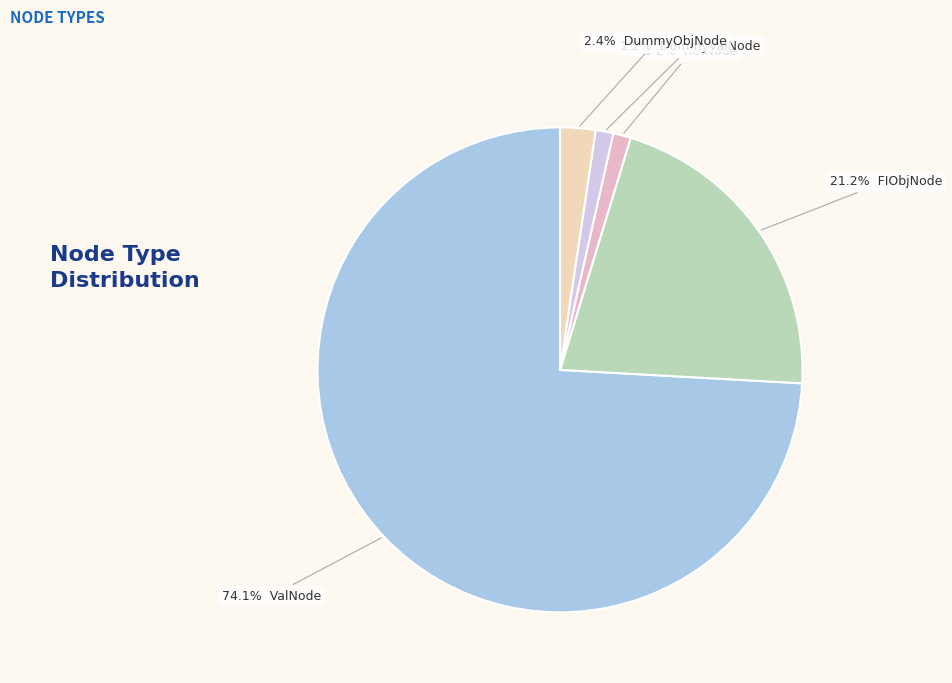

To the nearest percent, what is the difference between the largest and smallest slice percentages?

73%